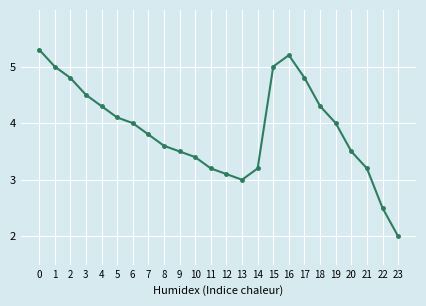

Is it true that the value at 9 is 4.8?

False